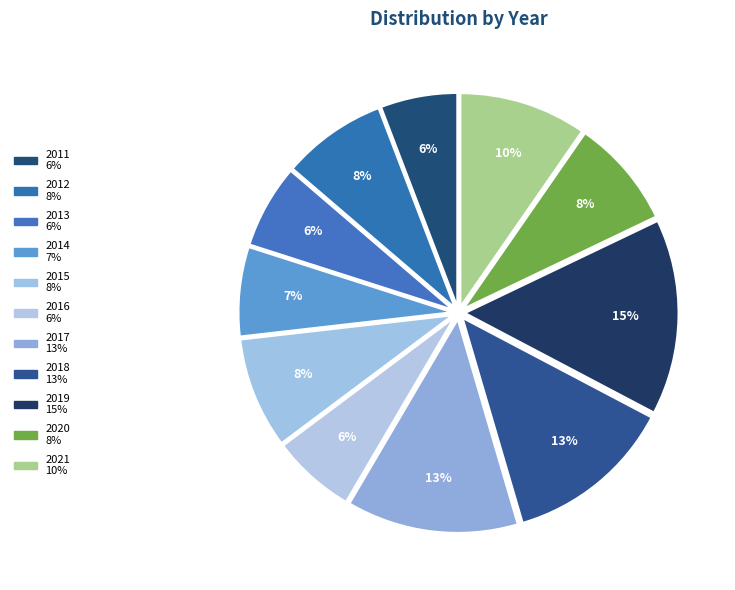

What portion of the pie excludes 2011?

94.2%